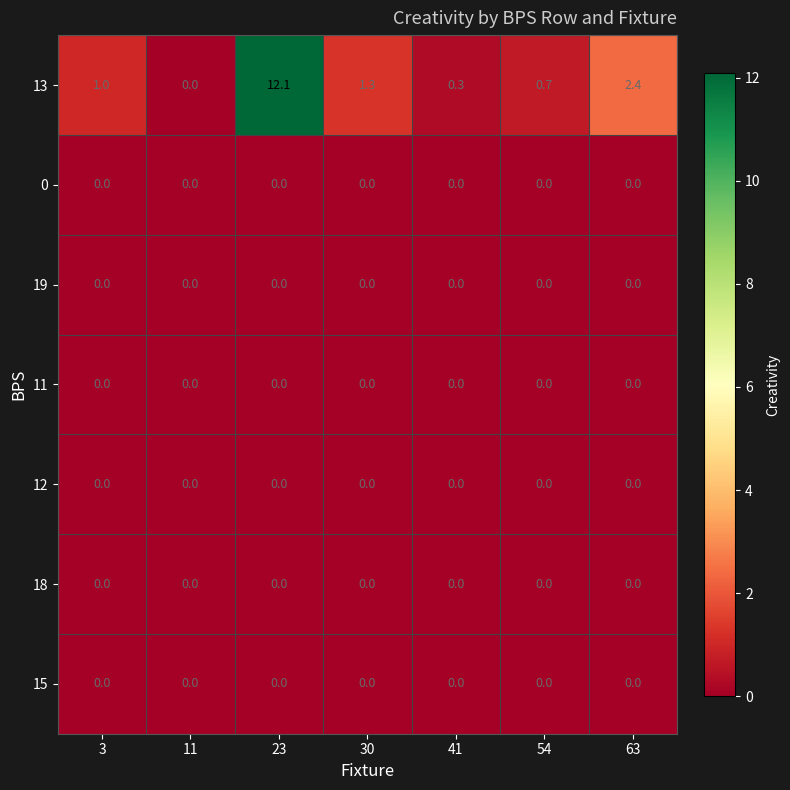

Count the number of data series in this chart.

7